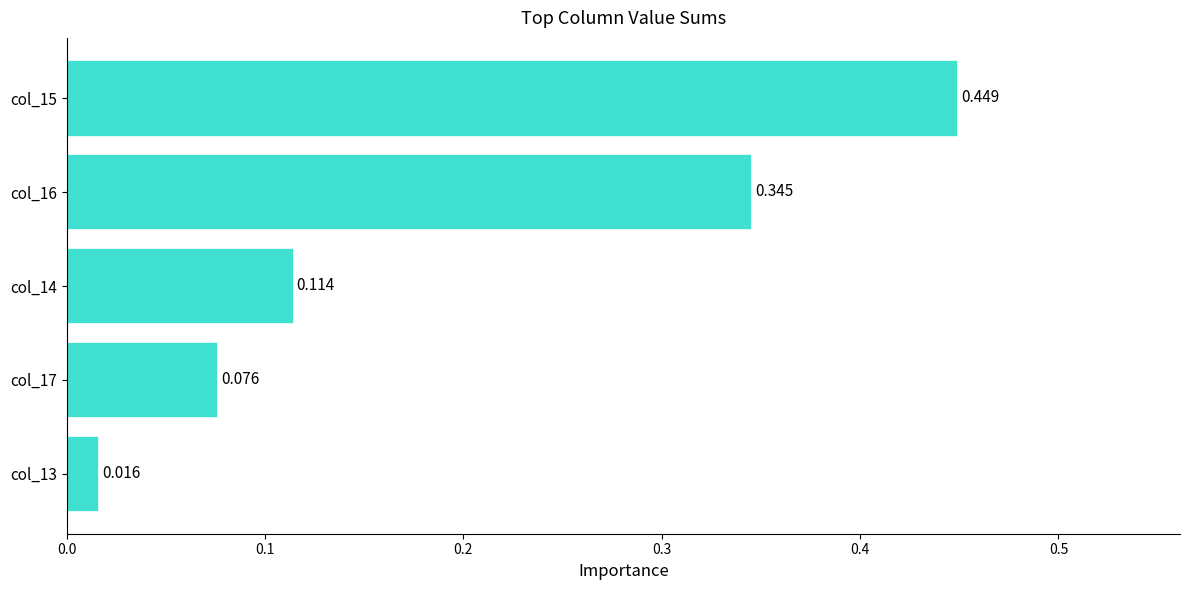

What is the difference between the maximum and minimum values?

0.4